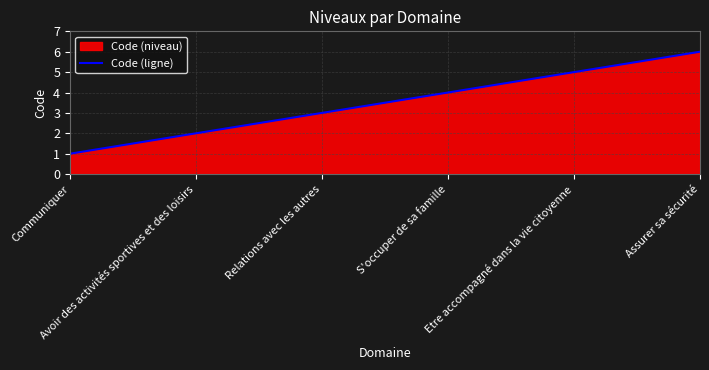

True or false: the data shows 4 at S'occuper de sa famille.

True